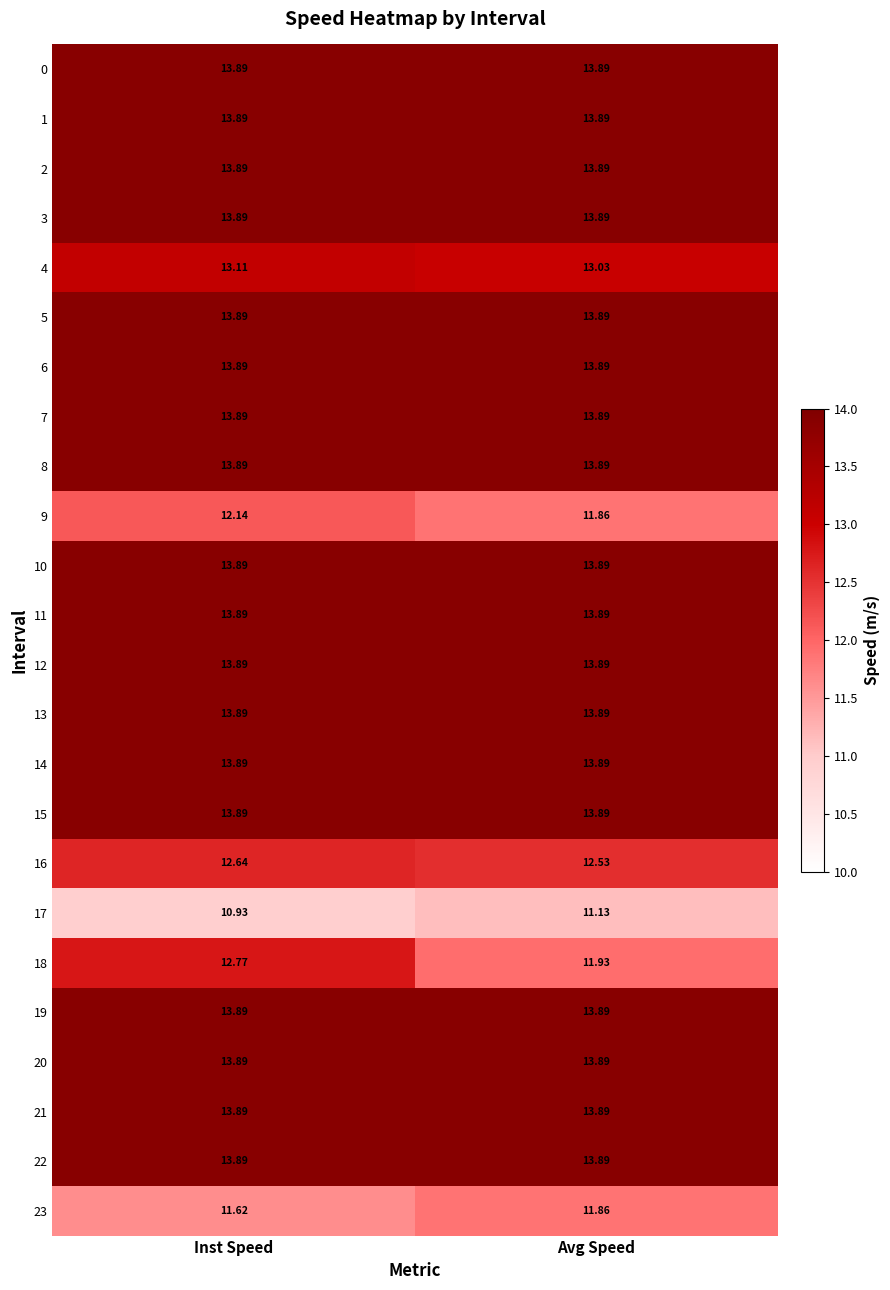

At which category does the chart reach its minimum across all series?

Inst Speed